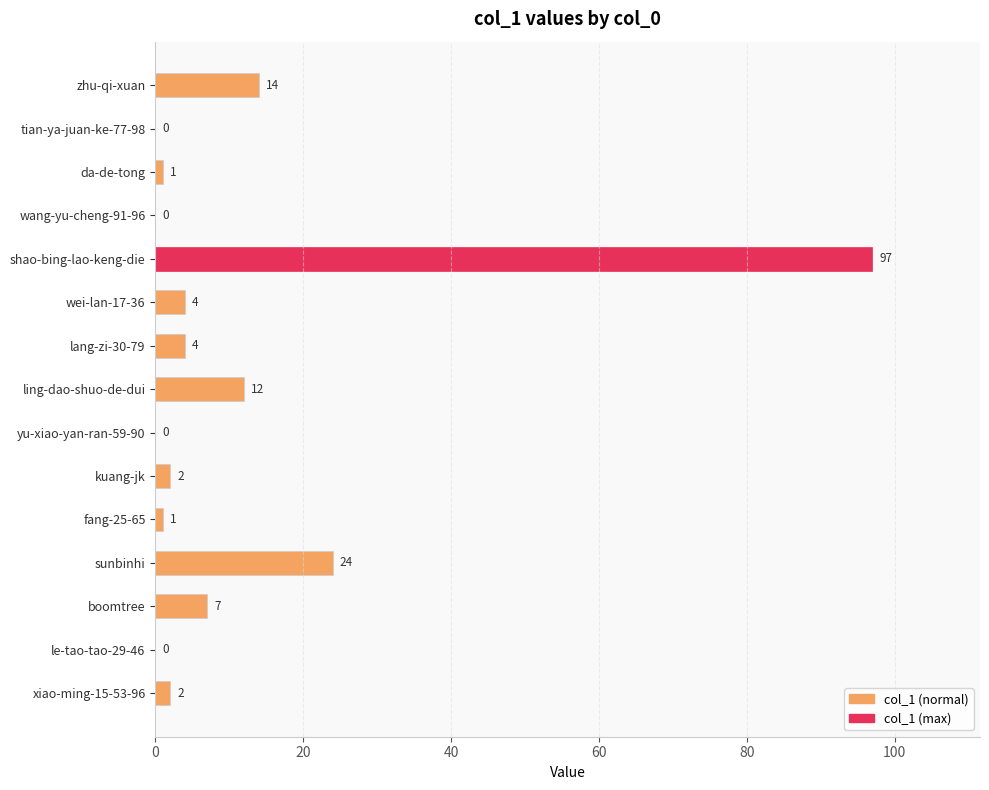

Which has a higher value, zhu-qi-xuan or wang-yu-cheng-91-96?

zhu-qi-xuan